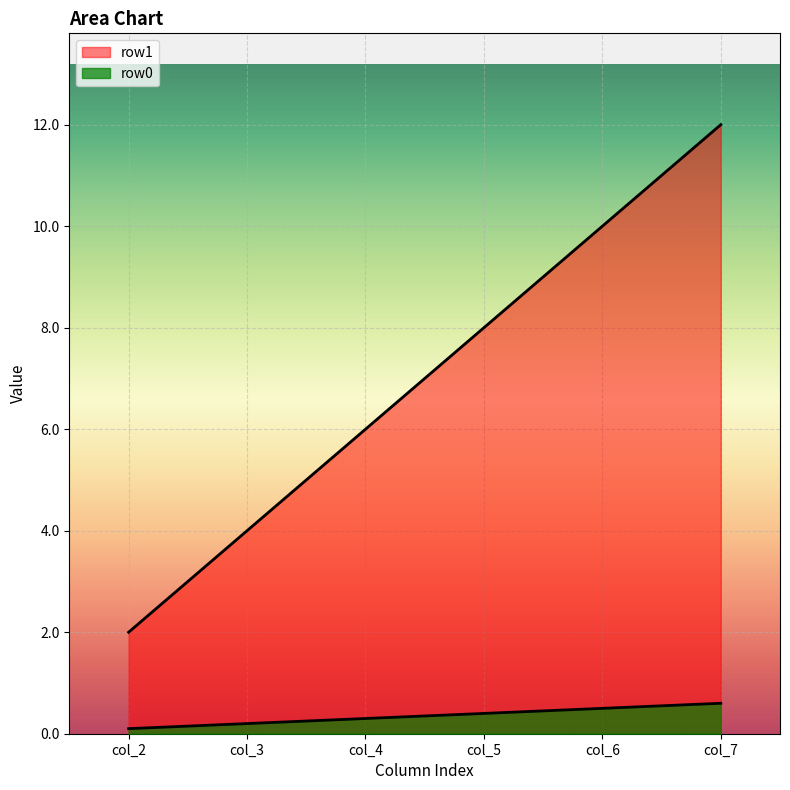

Which category has the lowest value across all series?

col_2